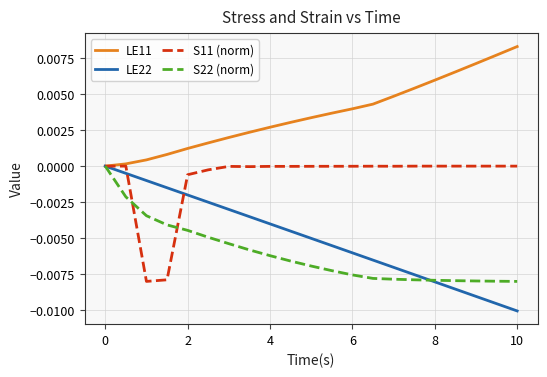

Which series has the widest spread of values?

LE22